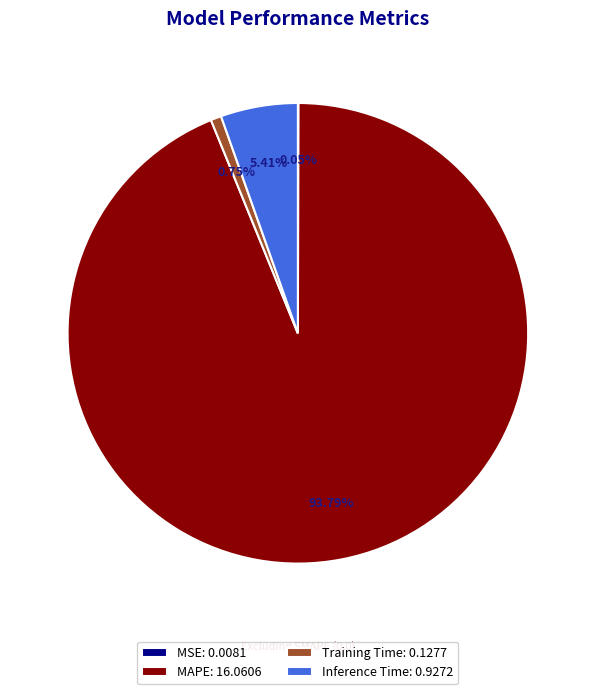

To the nearest percent, what portion does Inference Time represent?

5%